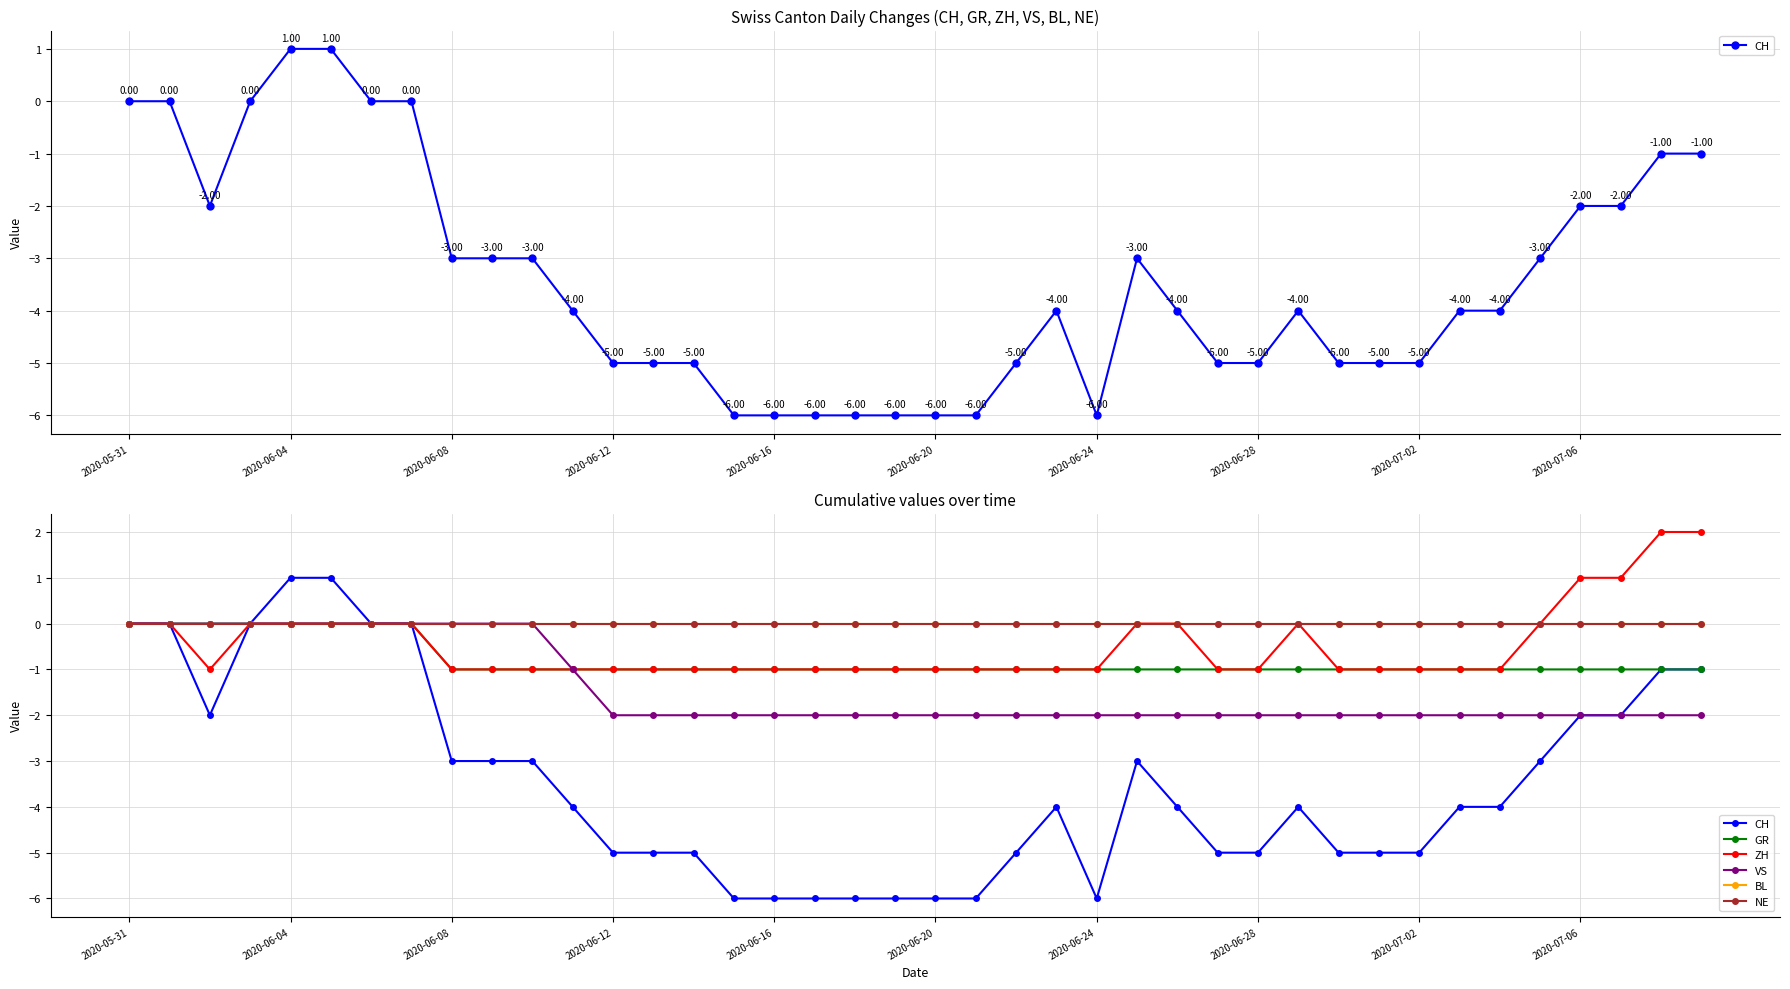

The CH series shows -6 at 19. True or false?

True